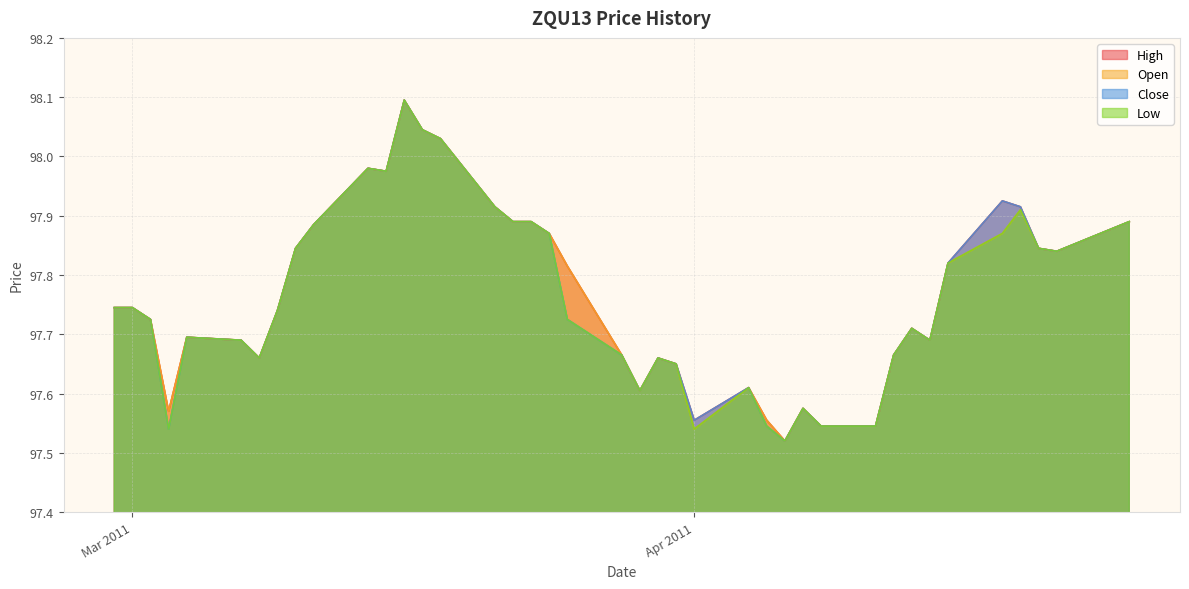

At how many categories does at least one series exceed 97?

40